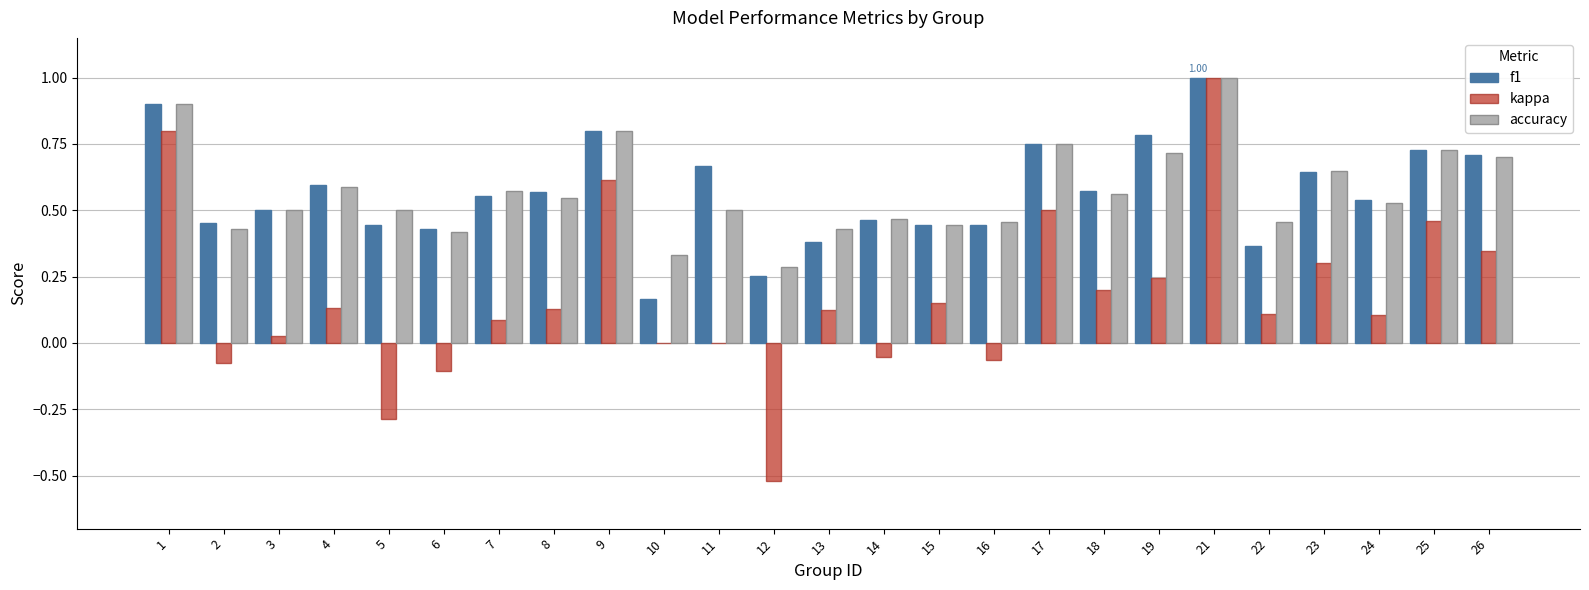

How many distinct data groups are displayed?

3